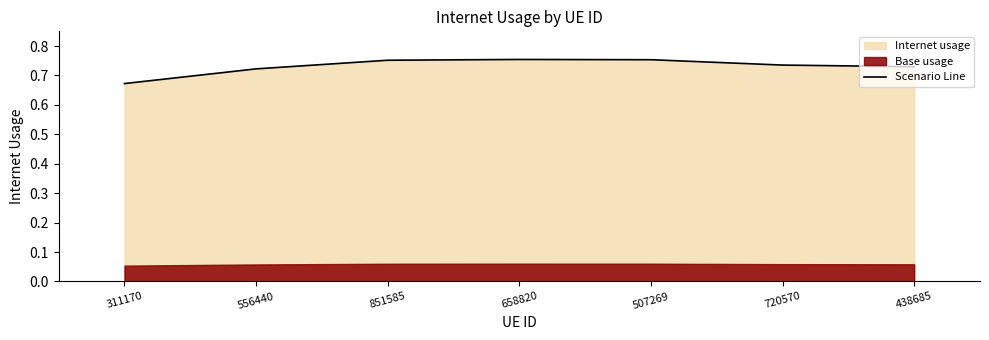

Which category has the highest value across all series?

658820